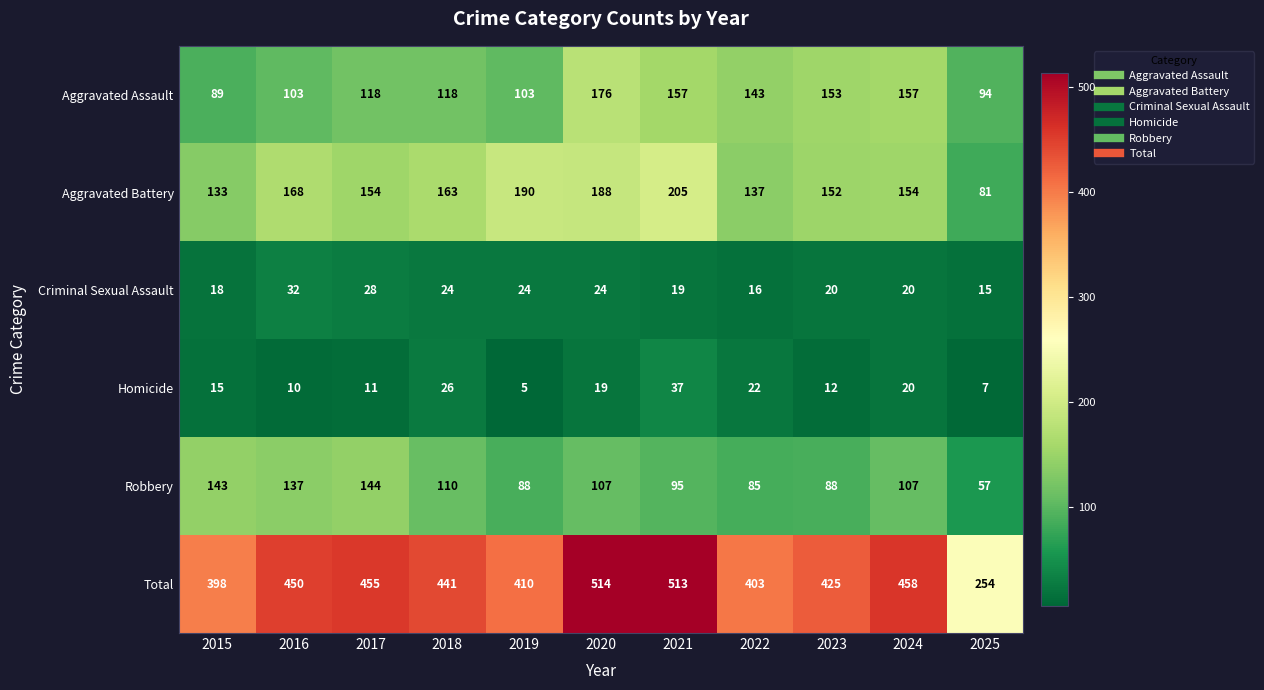

What is the difference between the Total values at 2017 and 2019?

45